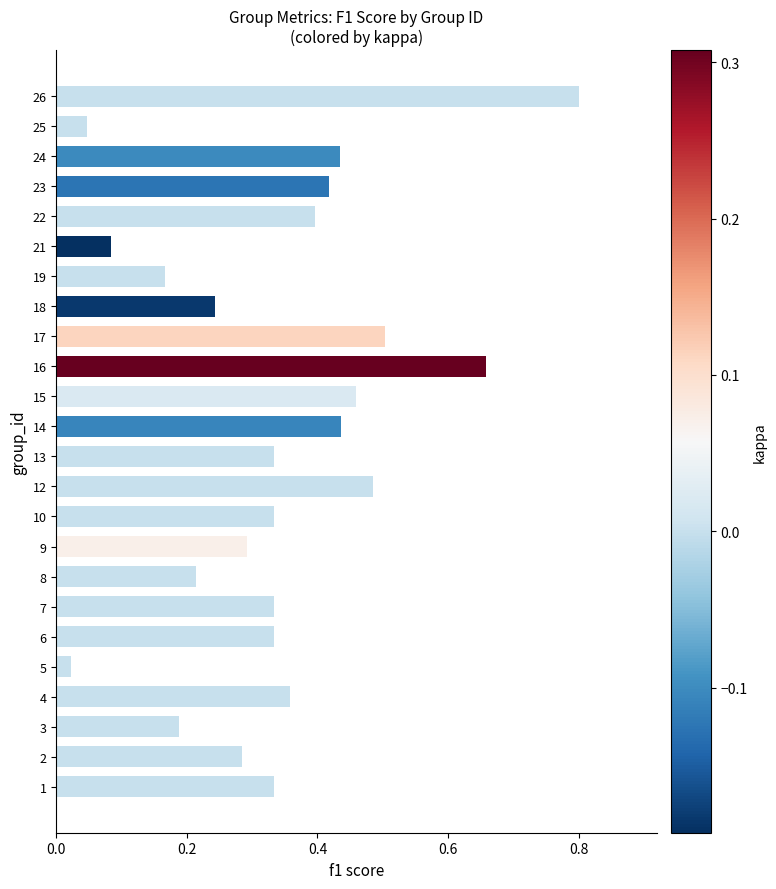

Is it true that the value at 9 is 0.1?

False